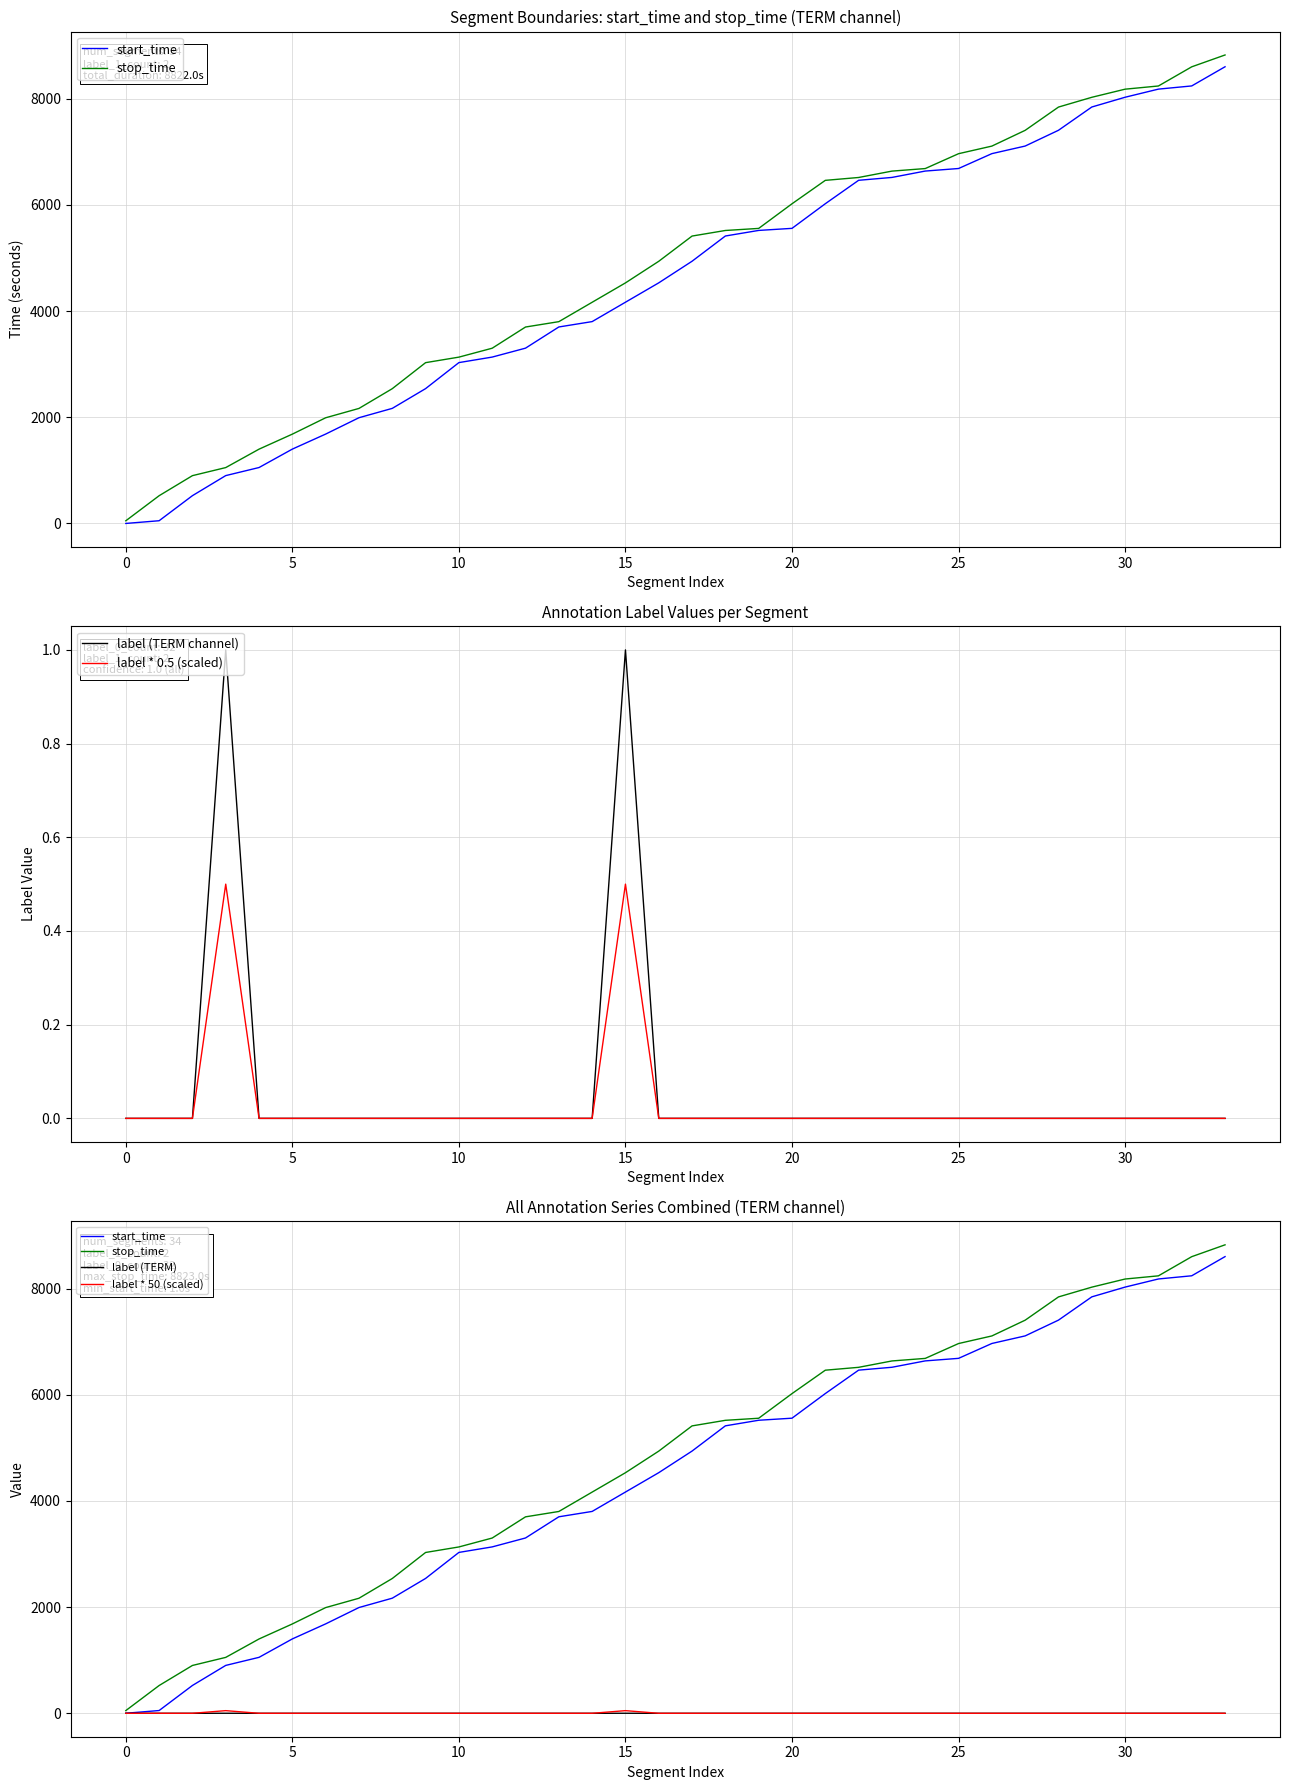

What value does the stop_time series have at 22?

6516.0